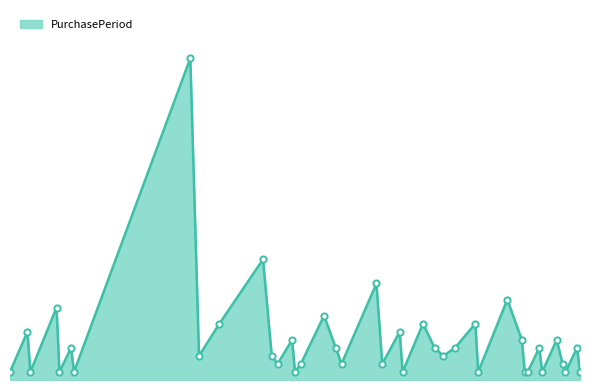

Which has a higher value, 2015-09-28 or 2015-08-05?

2015-09-28